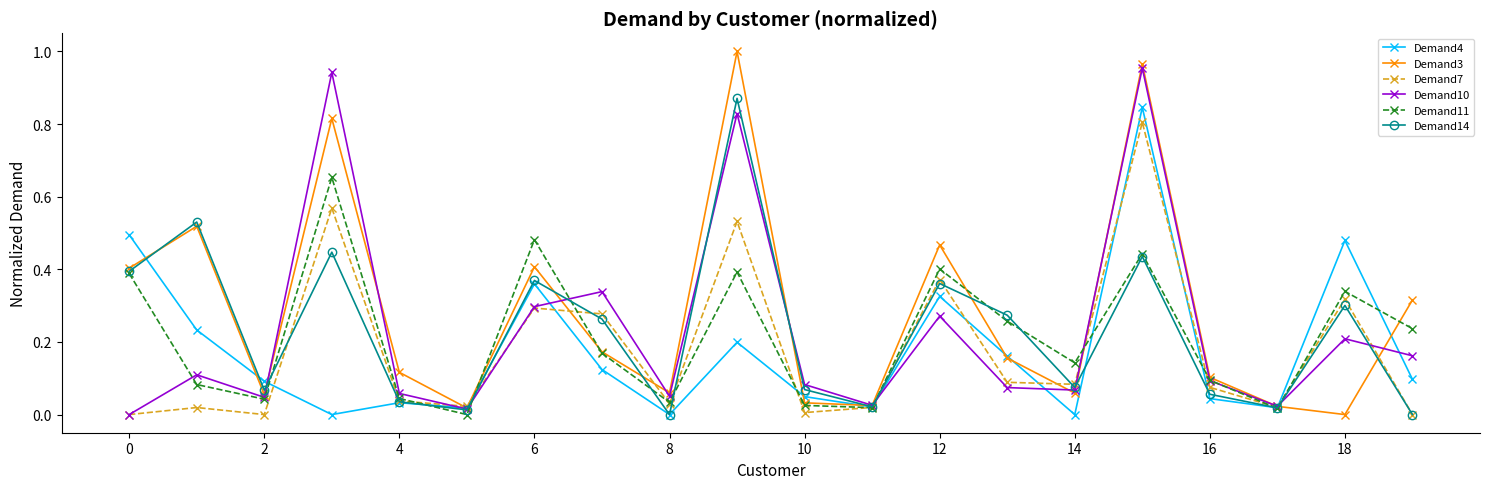

At how many categories does at least one series exceed 0?

20